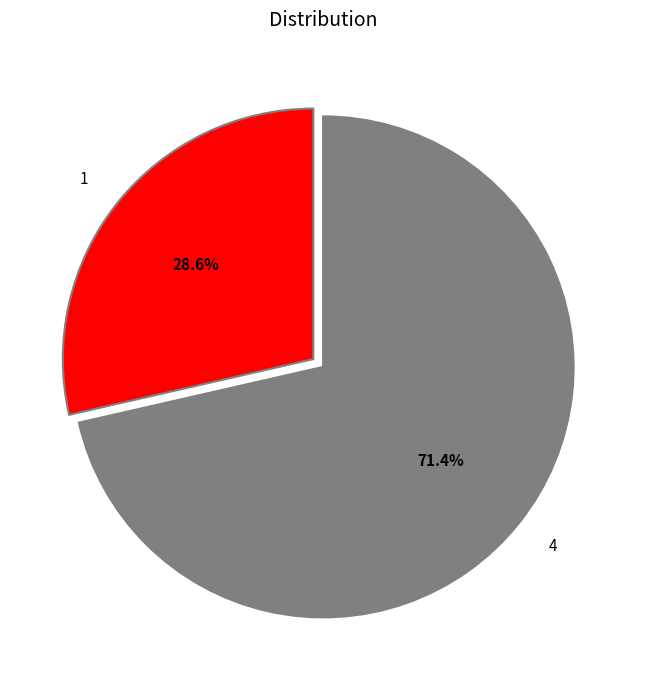

Approximately how many times larger is the value at 1 compared to 4?

0.4